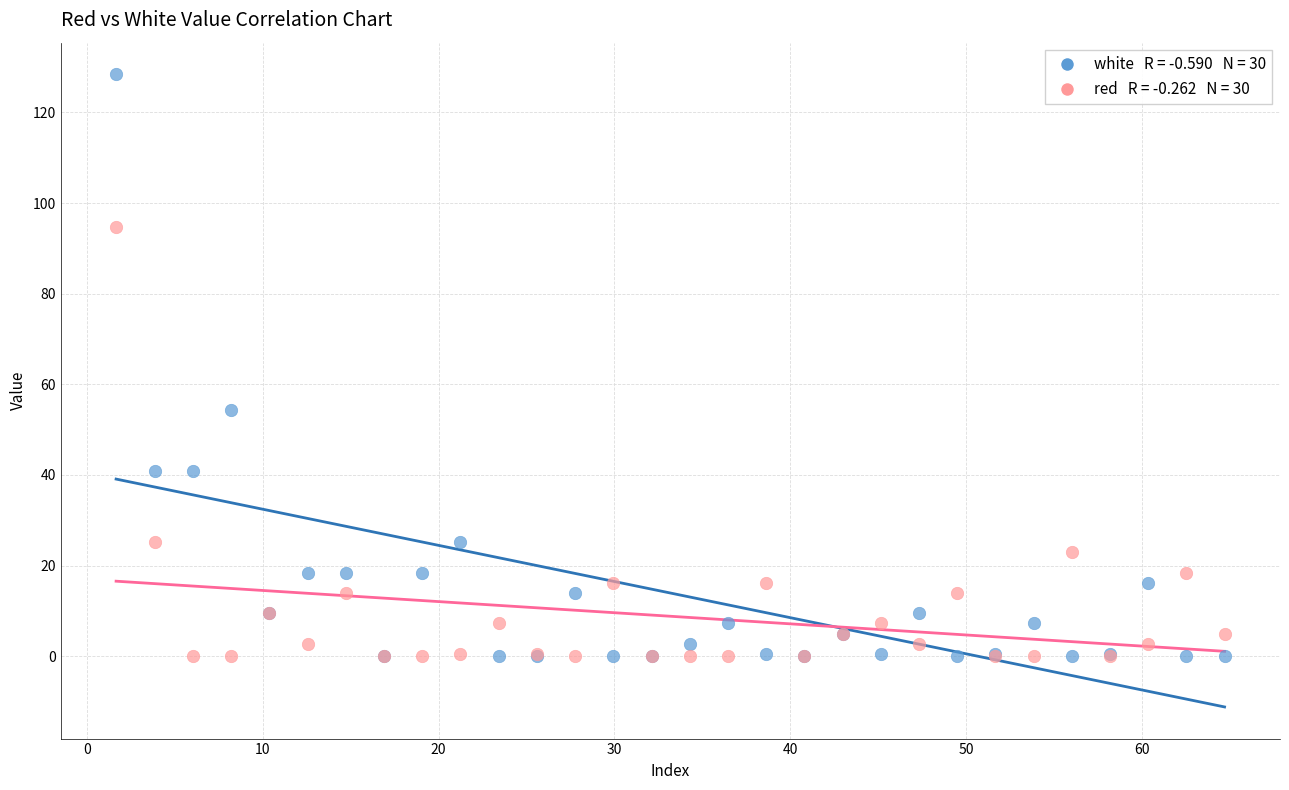

Across all series, what Y value is closest to 64?

54.4